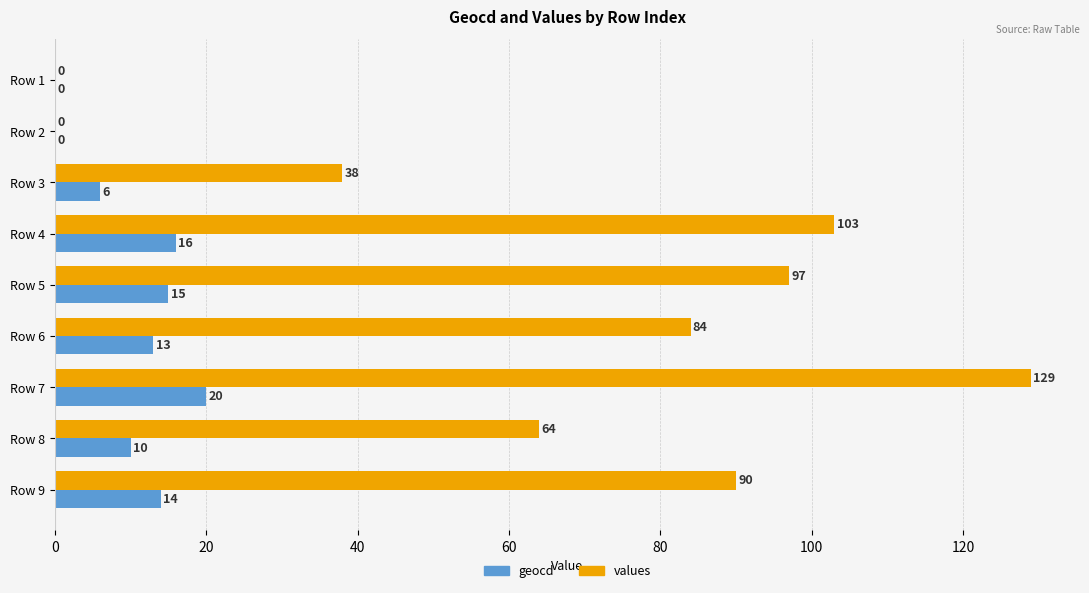

Which series has the largest total across all categories?

values